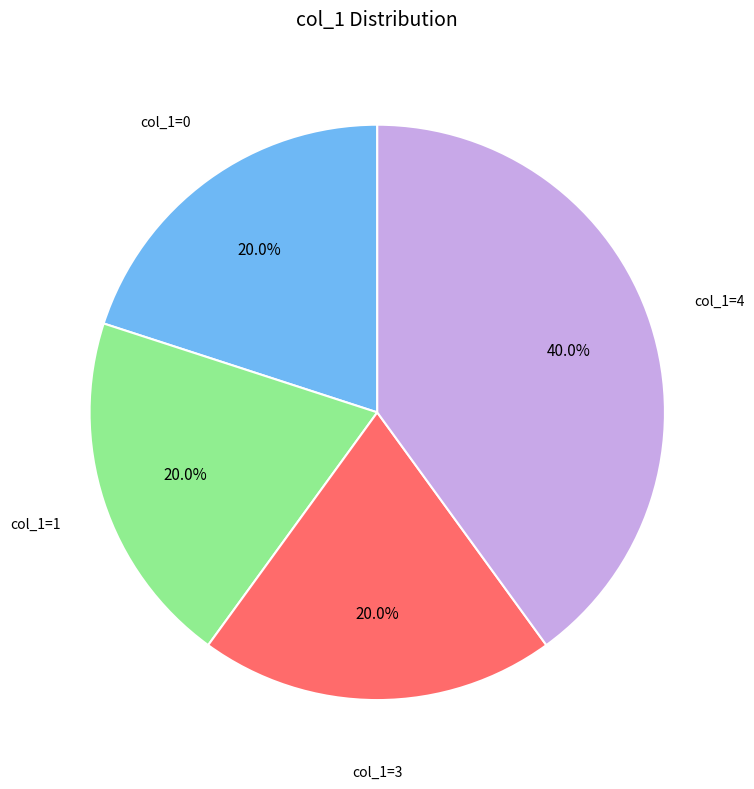

Which category has the biggest portion of the pie?

col_1=4